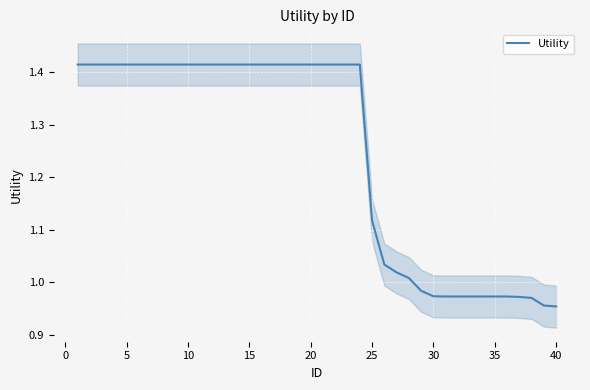

Does the chart display data point markers on the line(s)?

No